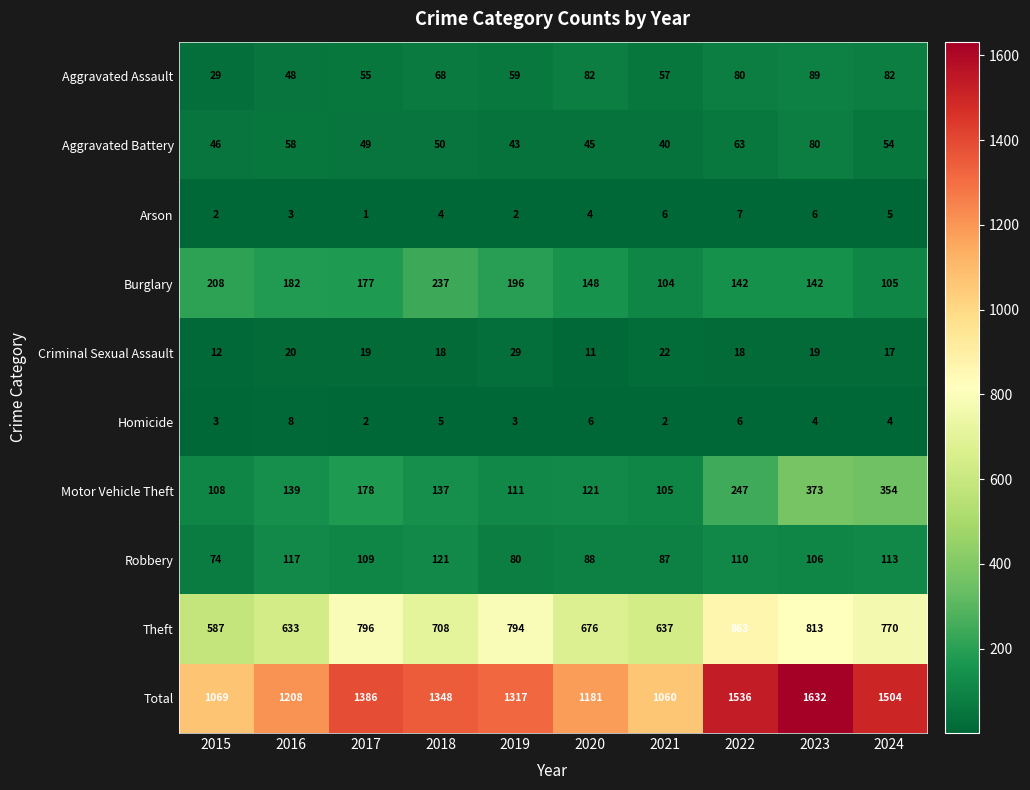

Count the number of data series in this chart.

10